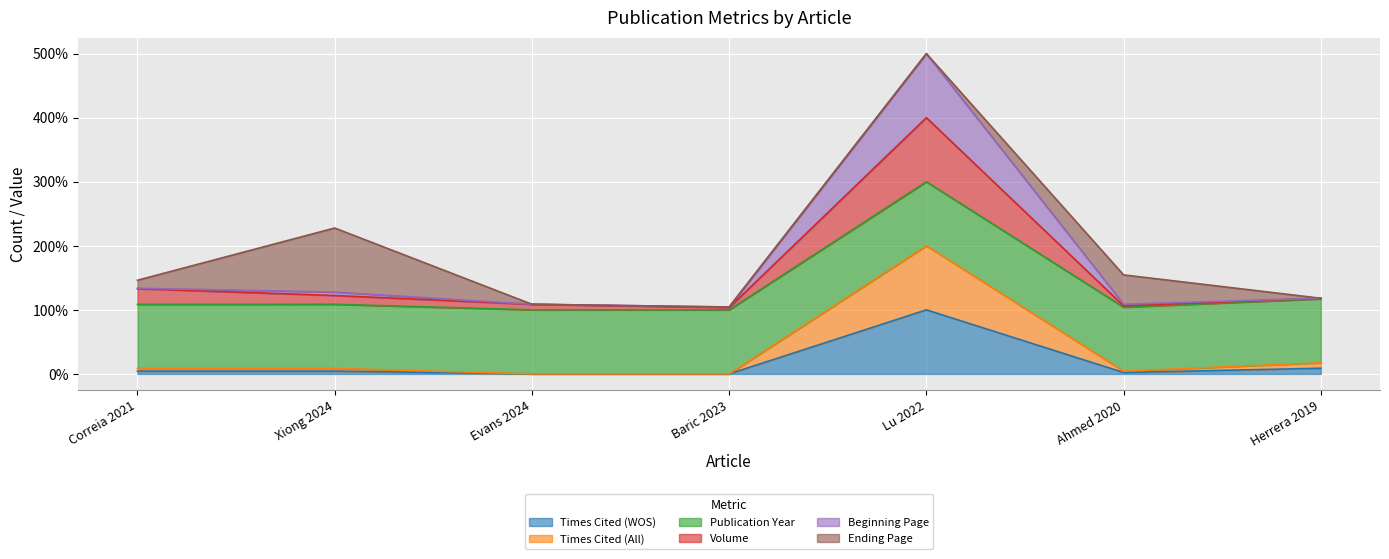

What is the label of the 4th point from the left?

Baric 2023